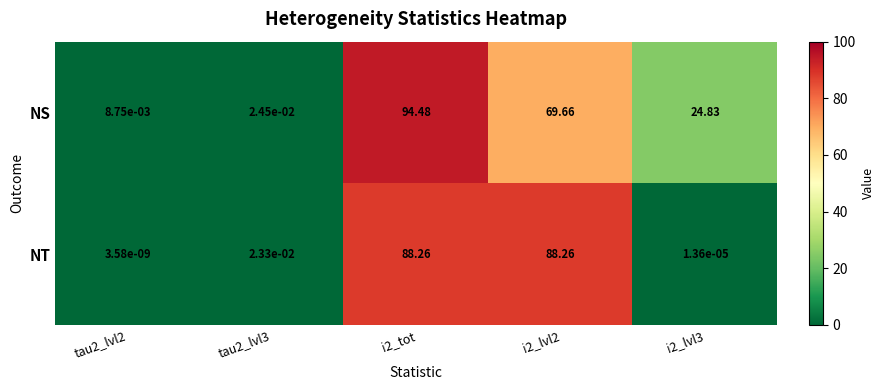

How many distinct data groups are displayed?

2